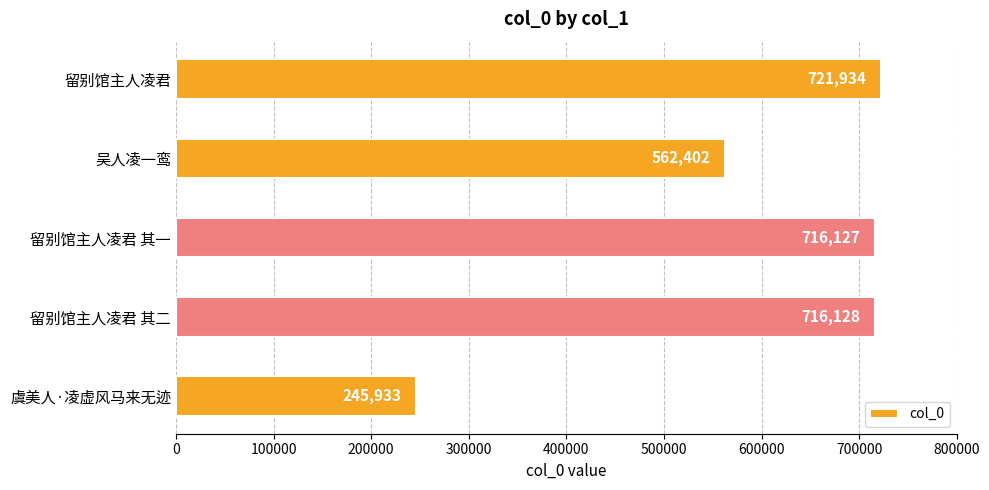

Between 留别馆主人凌君 其二 and 留别馆主人凌君 其一, which is larger?

留别馆主人凌君 其二